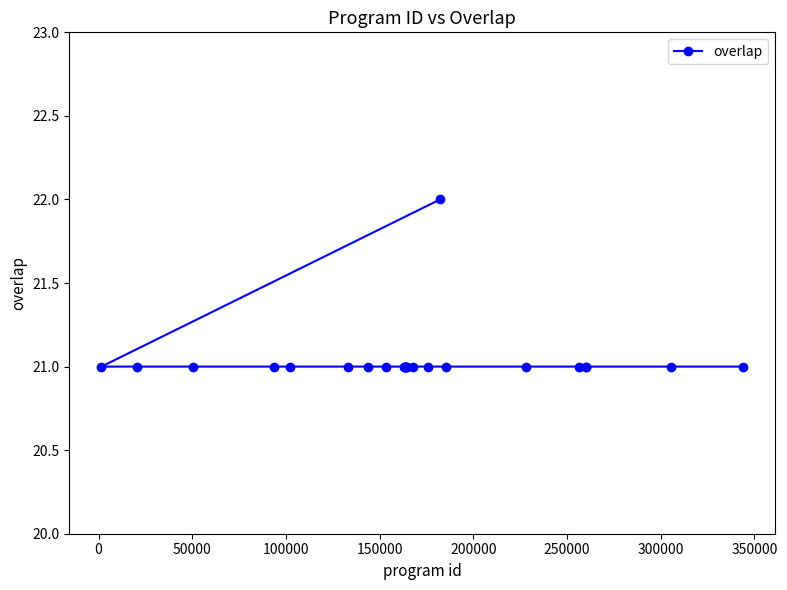

What is the sum of all values?

526